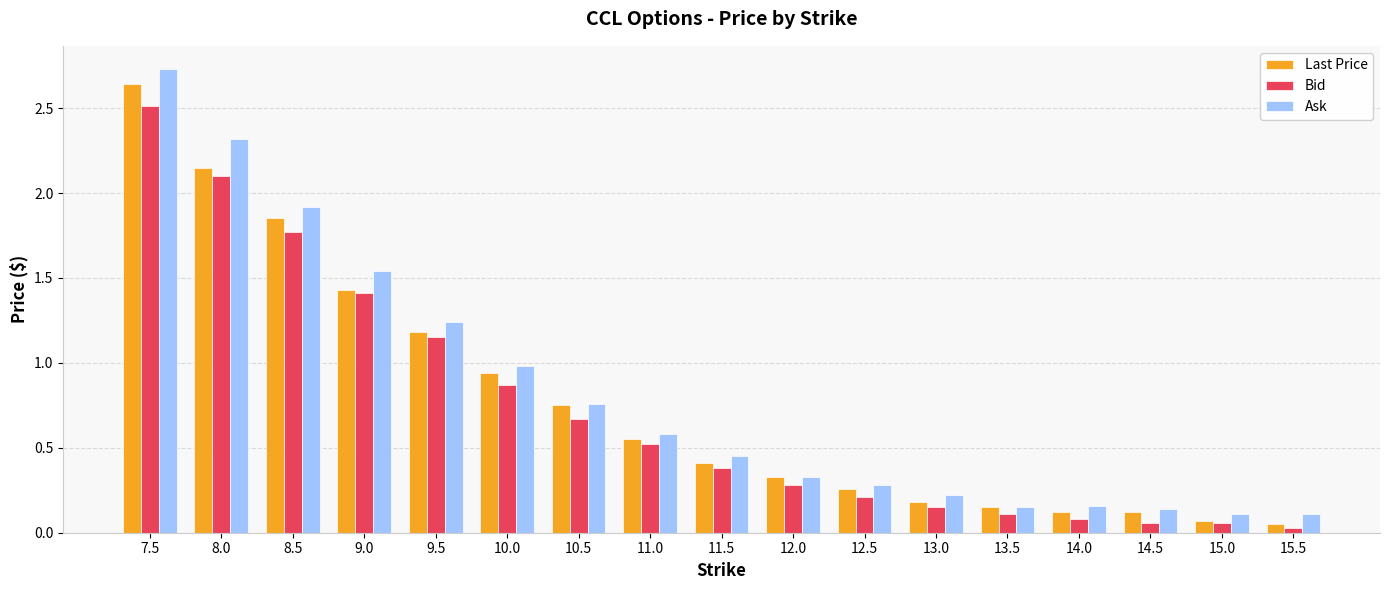

Which series has the largest range (max minus min)?

Ask